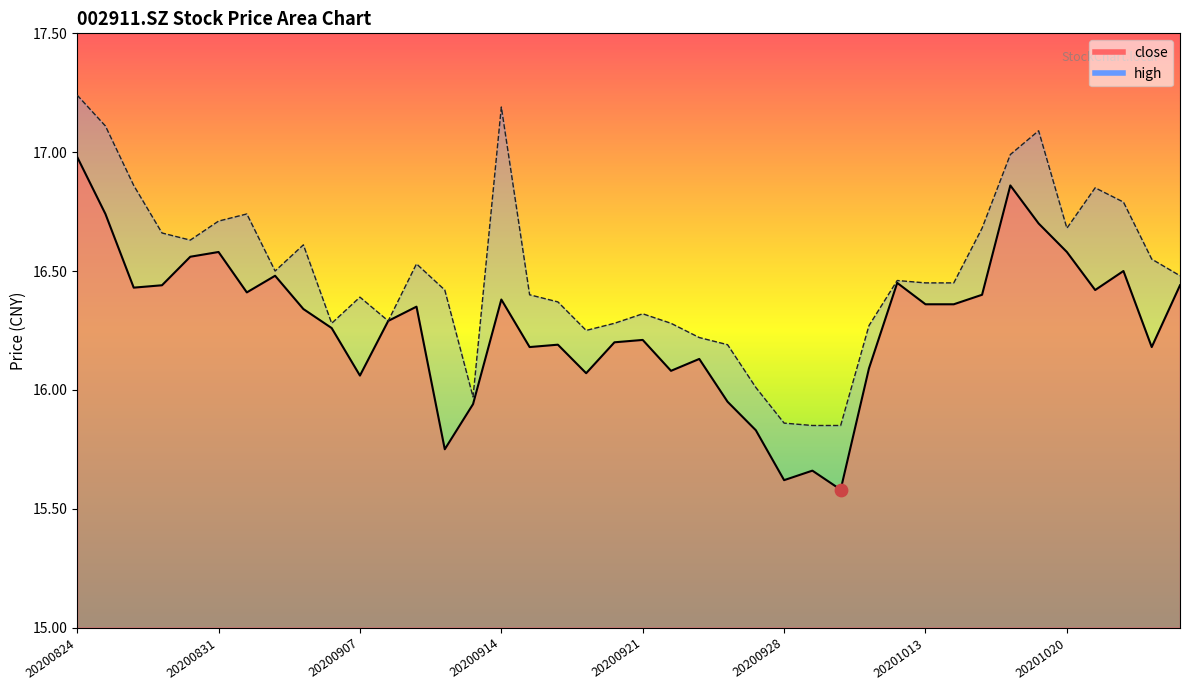

Which series has the largest total across all categories?

high